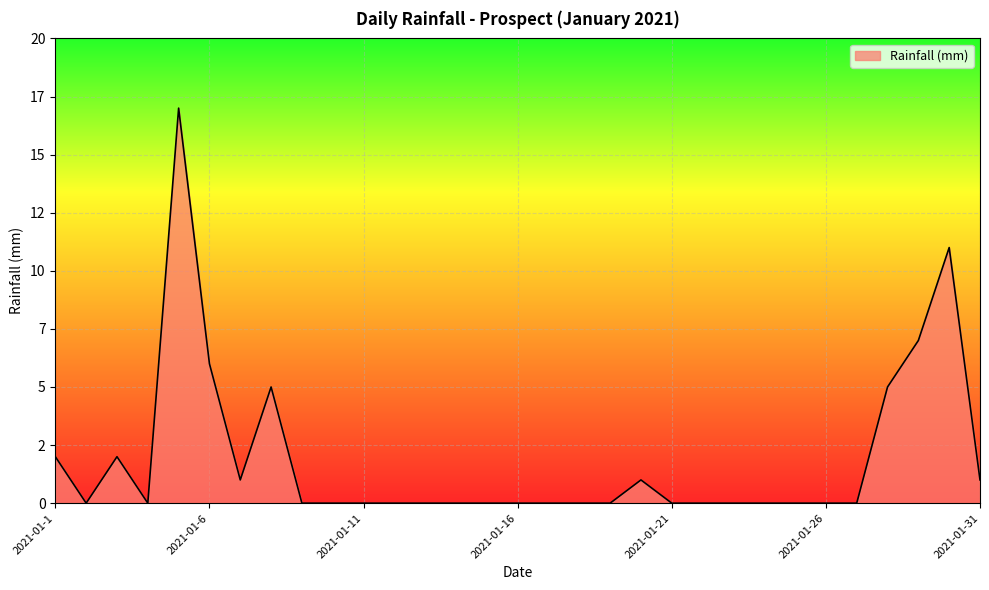

Which label corresponds to the smallest value in the chart?

2021-01-2